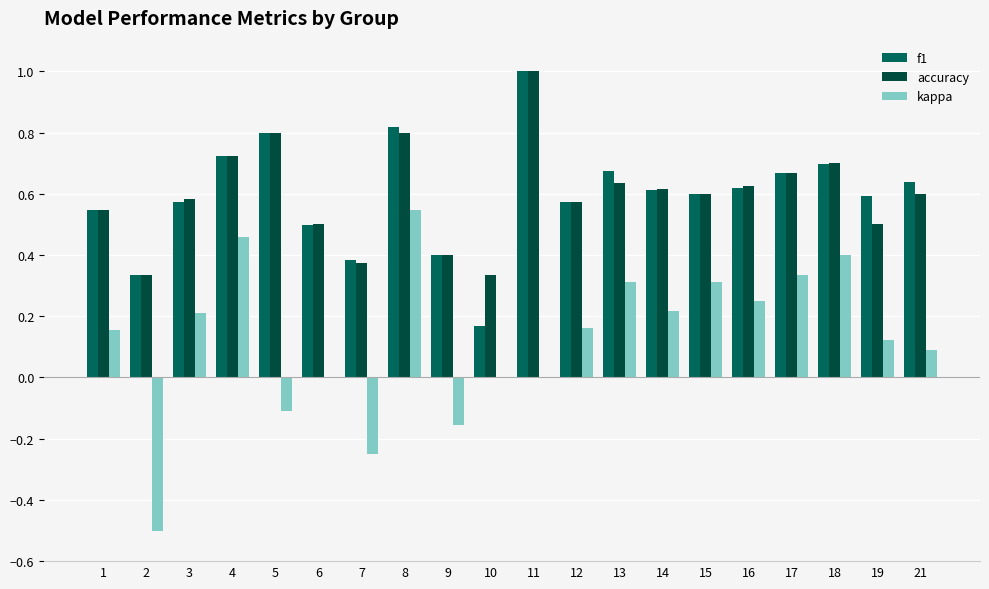

At which category does the chart reach its minimum across all series?

2